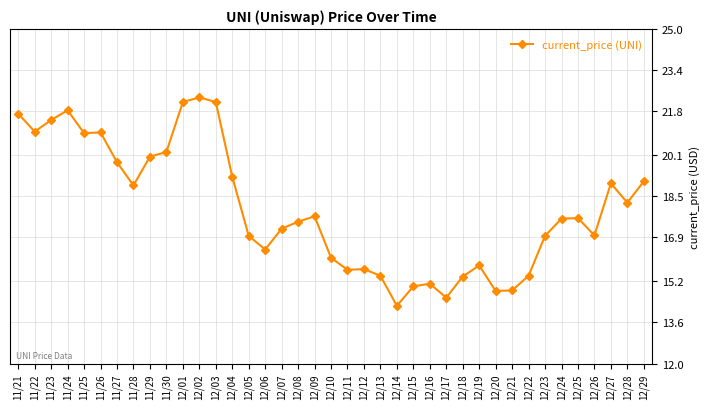

What value does the data have at 12/03?

22.2